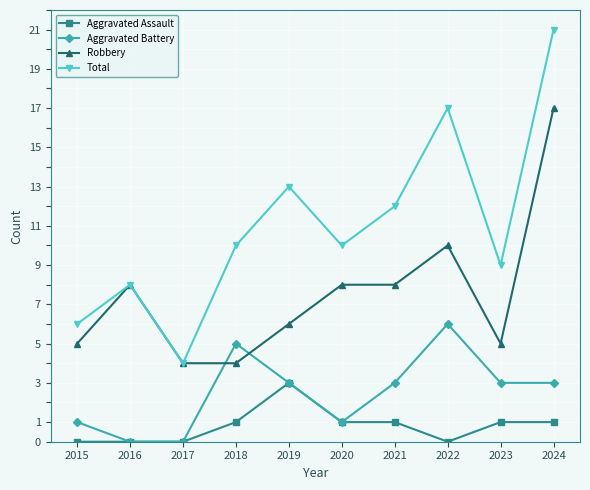

Reading left to right, transcribe all the data shown in this chart.

Aggravated Assault: 2015=0	2016=0	2017=0	2018=1	2019=3	2020=1	2021=1	2022=0	2023=1	2024=1
Aggravated Battery: 2015=1	2016=0	2017=0	2018=5	2019=3	2020=1	2021=3	2022=6	2023=3	2024=3
Robbery: 2015=5	2016=8	2017=4	2018=4	2019=6	2020=8	2021=8	2022=10	2023=5	2024=17
Total: 2015=6	2016=8	2017=4	2018=10	2019=13	2020=10	2021=12	2022=17	2023=9	2024=21